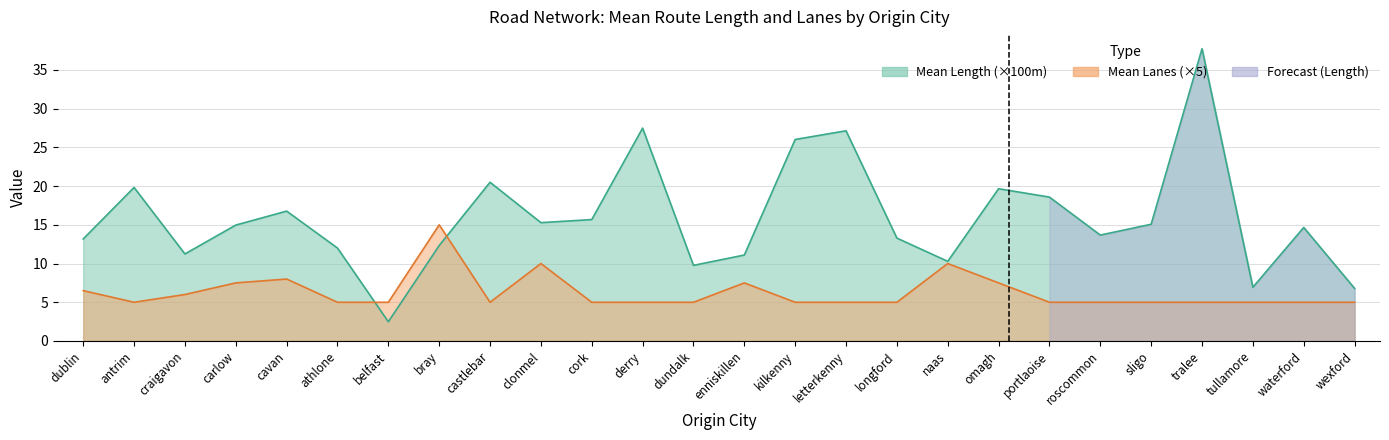

Reading left to right, what are all the values shown in this chart?

mean_length: dublin=13.2	antrim=19.8	craigavon=11.2	carlow=15.0	cavan=16.8	athlone=12.0	belfast=2.5	bray=12.3	castlebar=20.5	clonmel=15.3	cork=15.7	derry=27.5	dundalk=9.8	enniskillen=11.1	kilkenny=26.0	letterkenny=27.1	longford=13.3	naas=10.3	omagh=19.7	portlaoise=18.6	roscommon=13.7	sligo=15.1	tralee=37.7	tullamore=6.9	waterford=14.7	wexford=6.8
mean_lanes: dublin=6.5	antrim=5.0	craigavon=6.0	carlow=7.5	cavan=8.0	athlone=5.0	belfast=5.0	bray=15.0	castlebar=5.0	clonmel=10.0	cork=5.0	derry=5.0	dundalk=5.0	enniskillen=7.5	kilkenny=5.0	letterkenny=5.0	longford=5.0	naas=10.0	omagh=7.5	portlaoise=5.0	roscommon=5.0	sligo=5.0	tralee=5.0	tullamore=5.0	waterford=5.0	wexford=5.0